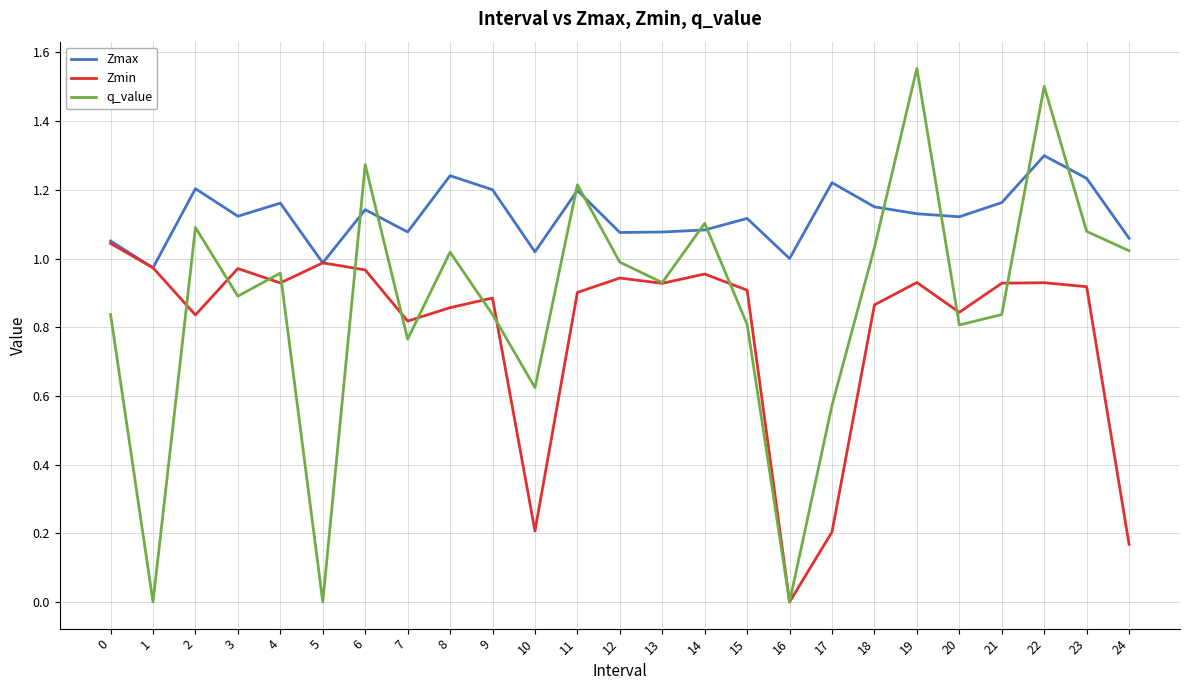

At which category does Zmax reach its first local valley?

1